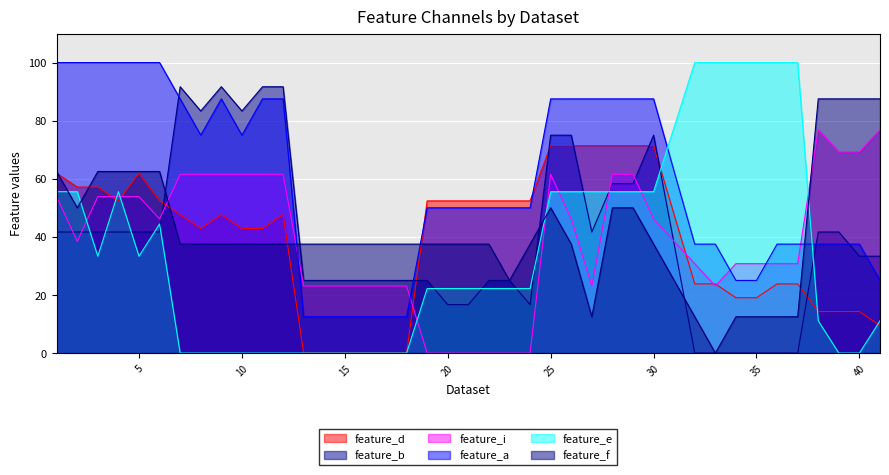

Reading left to right, what are all the values shown in this chart?

feature_d: 1=61.9	2=57.1	3=57.1	4=52.4	5=61.9	6=52.4	7=47.6	8=42.9	9=47.6	10=42.9	11=42.9	12=47.6	13=0.0	14=0.0	15=0.0	16=0.0	17=0.0	18=0.0	19=52.4	20=52.4	21=52.4	22=52.4	23=52.4	24=52.4	25=71.4	26=71.4	27=71.4	28=71.4	29=71.4	30=71.4	32=23.8	33=23.8	34=19.1	35=19.1	36=23.8	37=23.8	38=14.3	39=14.3	40=14.3	41=9.5
feature_b: 1=41.7	2=41.7	3=41.7	4=41.7	5=41.7	6=41.7	7=91.7	8=83.3	9=91.7	10=83.3	11=91.7	12=91.7	13=25.0	14=25.0	15=25.0	16=25.0	17=25.0	18=25.0	19=25.0	20=16.7	21=16.7	22=25.0	23=25.0	24=16.7	25=75.0	26=75.0	27=41.7	28=58.3	29=58.3	30=75.0	32=0.0	33=0.0	34=0.0	35=0.0	36=0.0	37=0.0	38=41.7	39=41.7	40=33.3	41=33.3
feature_i: 1=53.9	2=38.5	3=53.9	4=53.9	5=53.9	6=46.1	7=61.5	8=61.5	9=61.5	10=61.5	11=61.5	12=61.5	13=23.1	14=23.1	15=23.1	16=23.1	17=23.1	18=23.1	19=0.0	20=0.0	21=0.0	22=0.0	23=0.0	24=0.0	25=61.5	26=46.1	27=23.1	28=61.5	29=61.5	30=46.1	32=30.8	33=23.1	34=30.8	35=30.8	36=30.8	37=30.8	38=76.9	39=69.2	40=69.2	41=76.9
feature_a: 1=100.0	2=100.0	3=100.0	4=100.0	5=100.0	6=100.0	7=87.5	8=75.0	9=87.5	10=75.0	11=87.5	12=87.5	13=12.5	14=12.5	15=12.5	16=12.5	17=12.5	18=12.5	19=50.0	20=50.0	21=50.0	22=50.0	23=50.0	24=50.0	25=87.5	26=87.5	27=87.5	28=87.5	29=87.5	30=87.5	32=37.5	33=37.5	34=25.0	35=25.0	36=37.5	37=37.5	38=37.5	39=37.5	40=37.5	41=25.0
feature_e: 1=55.6	2=55.6	3=33.3	4=55.6	5=33.3	6=44.4	7=0.0	8=0.0	9=0.0	10=0.0	11=0.0	12=0.0	13=0.0	14=0.0	15=0.0	16=0.0	17=0.0	18=0.0	19=22.2	20=22.2	21=22.2	22=22.2	23=22.2	24=22.2	25=55.6	26=55.6	27=55.6	28=55.6	29=55.6	30=55.6	32=100.0	33=100.0	34=100.0	35=100.0	36=100.0	37=100.0	38=11.1	39=0.0	40=0.0	41=11.1
feature_f: 1=62.5	2=50.0	3=62.5	4=62.5	5=62.5	6=62.5	7=37.5	8=37.5	9=37.5	10=37.5	11=37.5	12=37.5	13=37.5	14=37.5	15=37.5	16=37.5	17=37.5	18=37.5	19=37.5	20=37.5	21=37.5	22=37.5	23=25.0	24=37.5	25=50.0	26=37.5	27=12.5	28=50.0	29=50.0	30=37.5	32=12.5	33=0.0	34=12.5	35=12.5	36=12.5	37=12.5	38=87.5	39=87.5	40=87.5	41=87.5